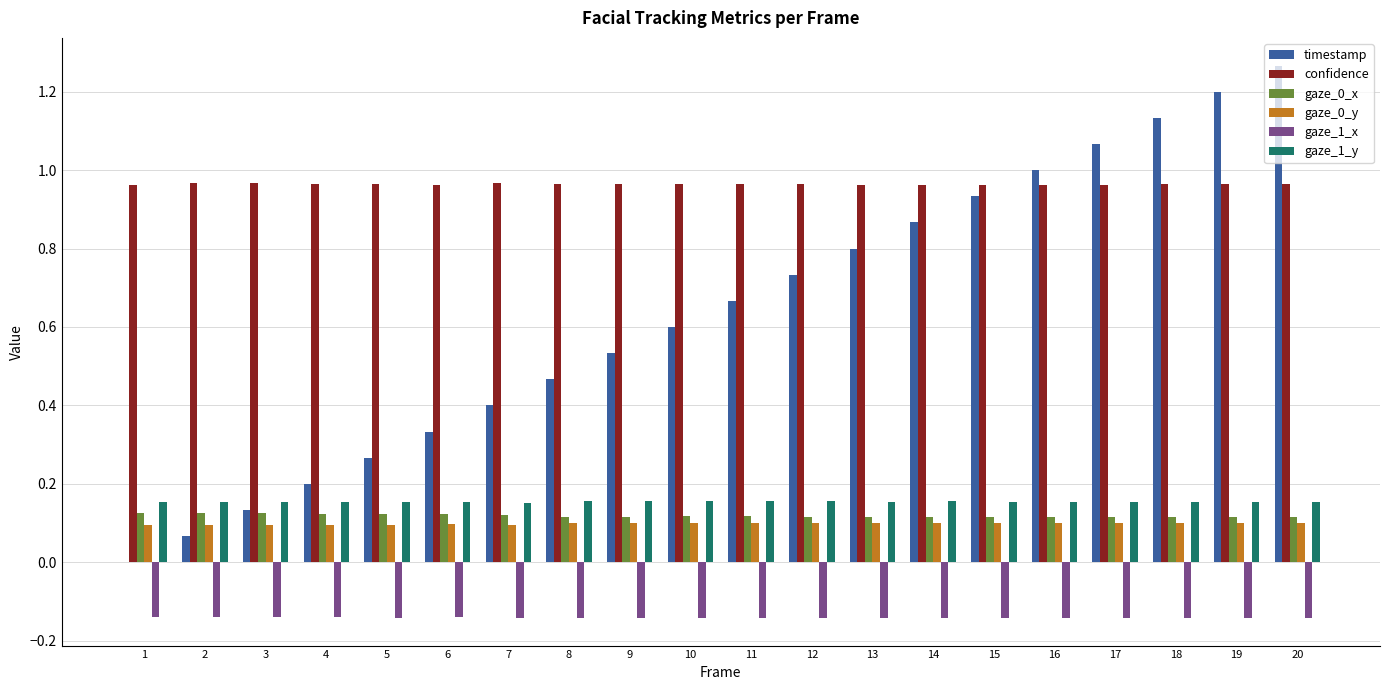

What is the sum of all gaze_0_y values?

2.0